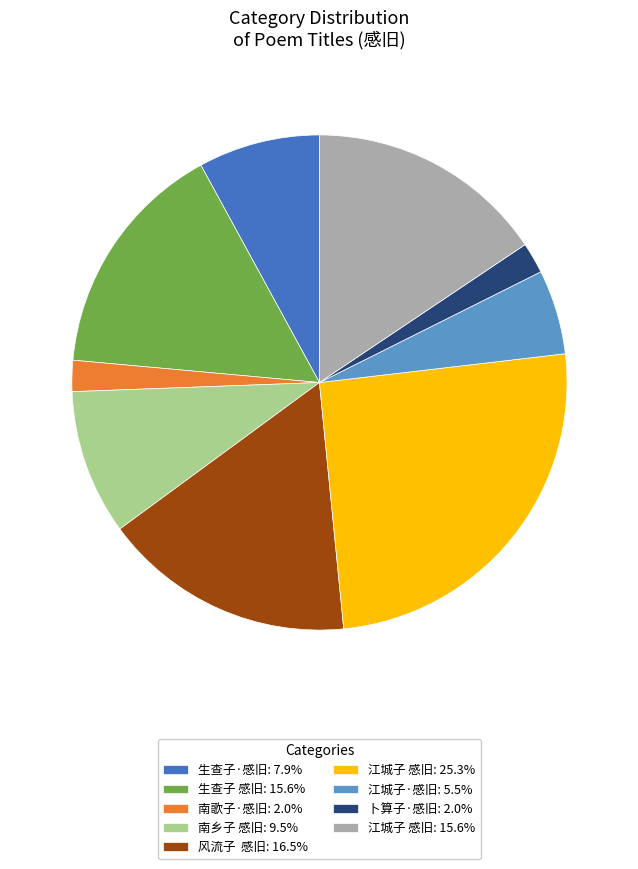

How many slices are in this pie chart?

9